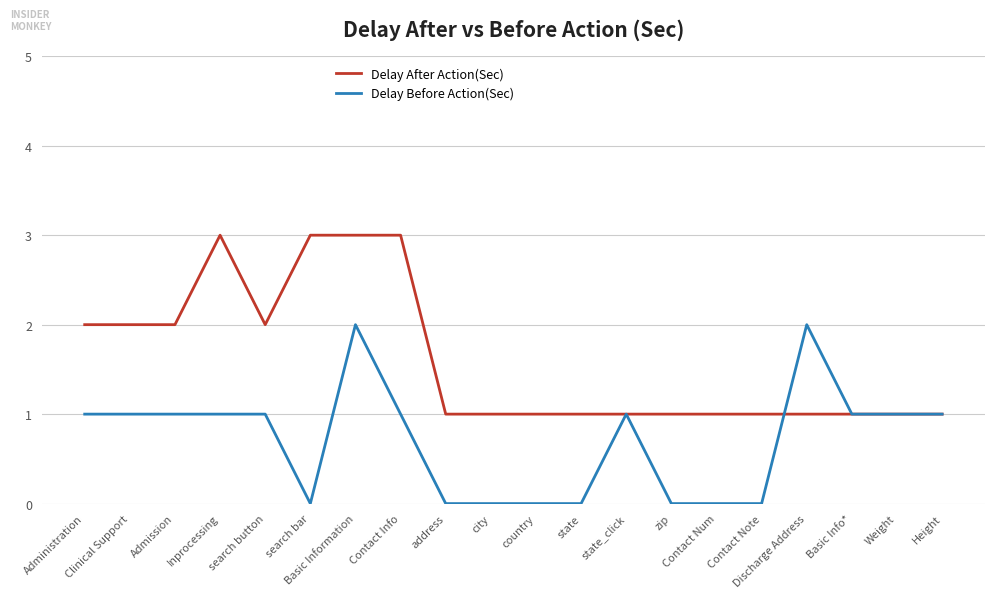

What are all the series names shown in the legend?

Delay After Action(Sec), Delay Before Action(Sec)